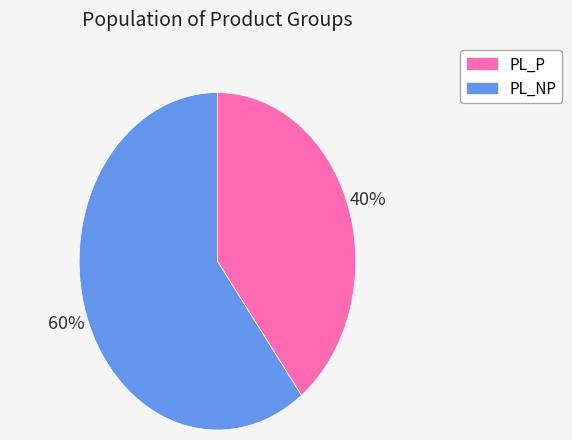

Count the number of slices in the pie.

2